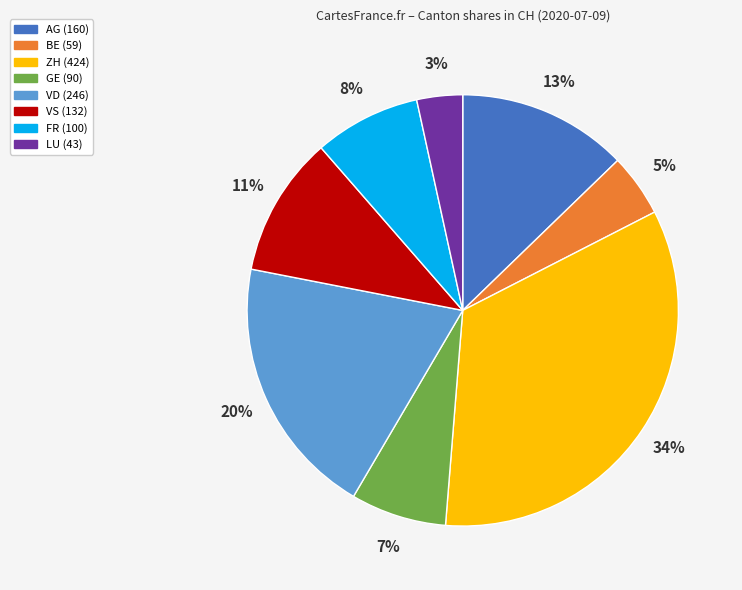

Is there any slice that represents more than half of the pie?

No